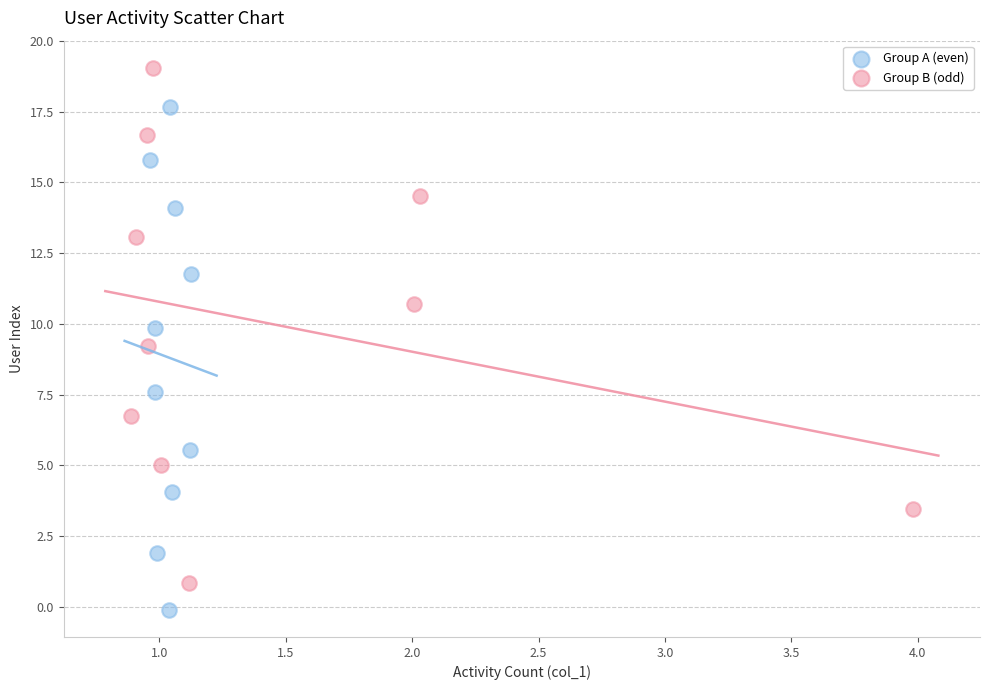

Which series reaches the maximum Y coordinate?

Group B (odd)